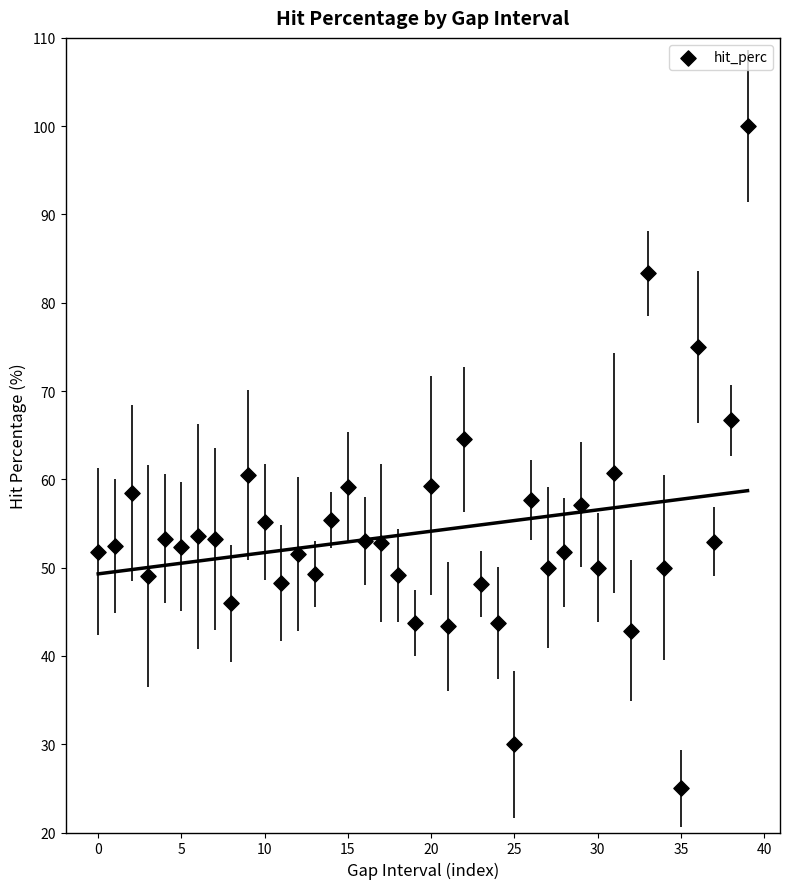

What is the range of Y values (max minus min)?

75.0